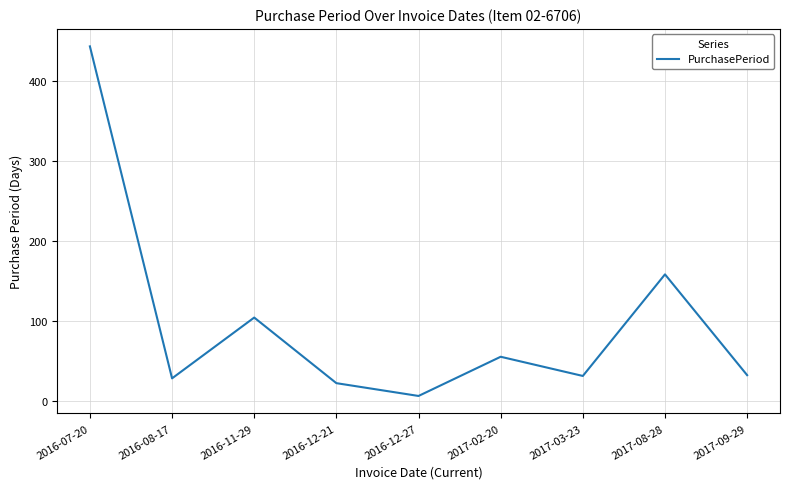

What is the ratio of the value at 2017-02-20 to the value at 2016-08-17?

2.0